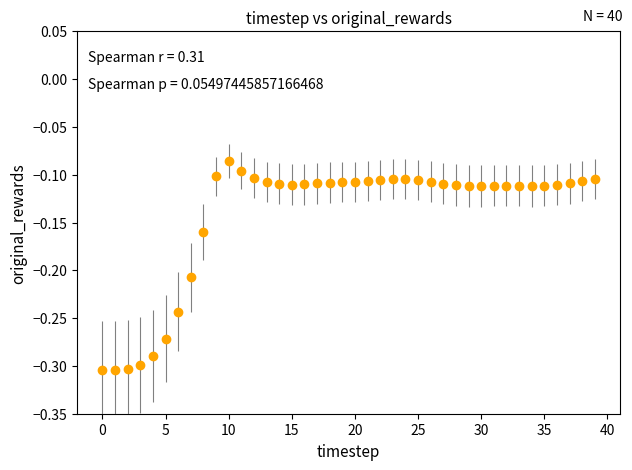

True or false: the data has more than 0 interior local peaks.

True